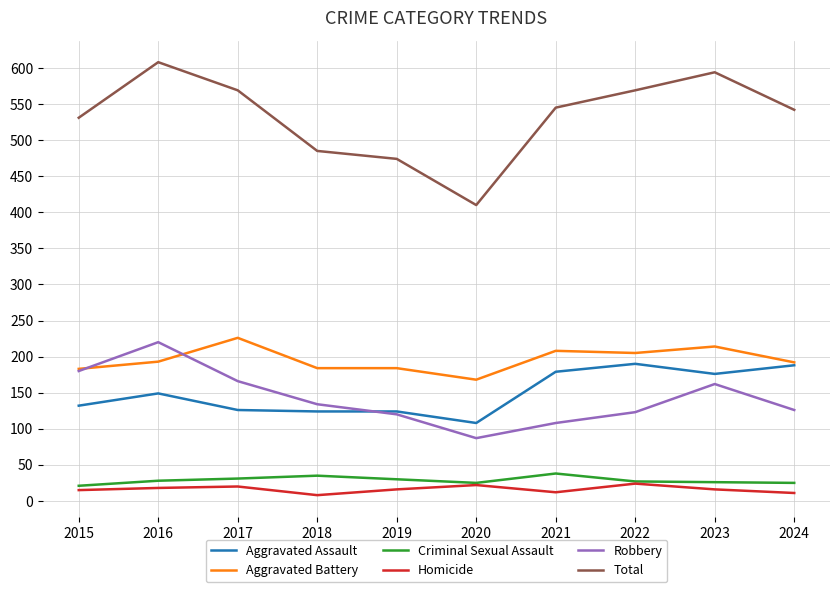

True or false: Total has more than 0 points higher than both neighbors.

True